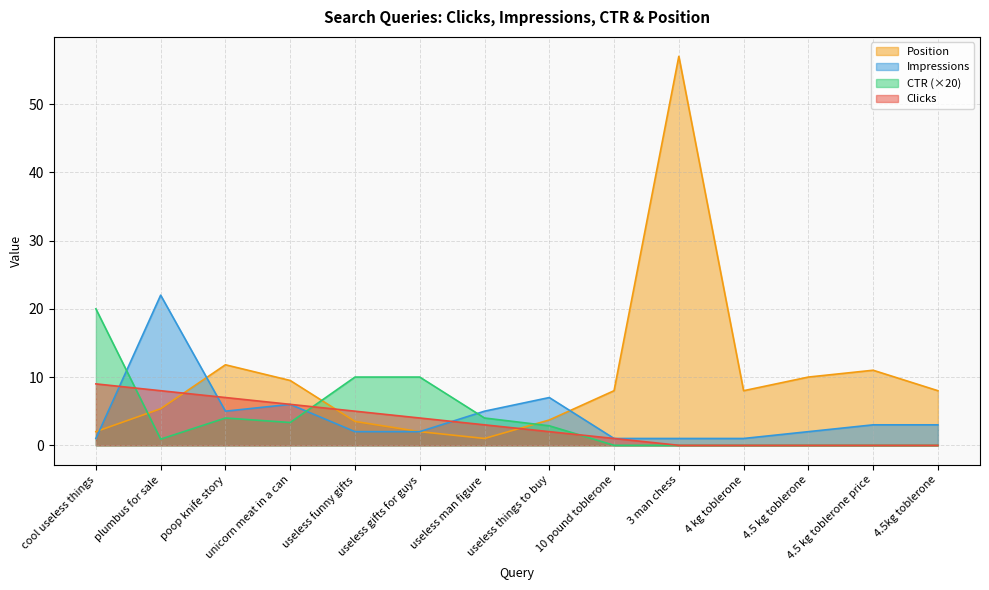

Is it true that CTR equals 0.0 at 4.5 kg toblerone?

True